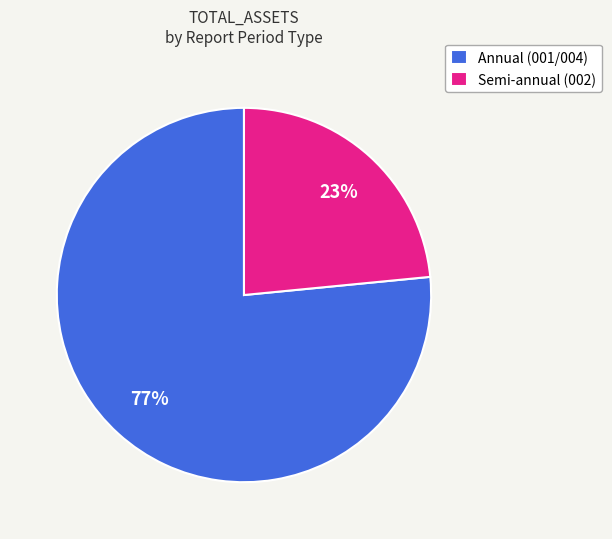

Between Annual (001/004) and Semi-annual (002), which is larger?

Annual (001/004)